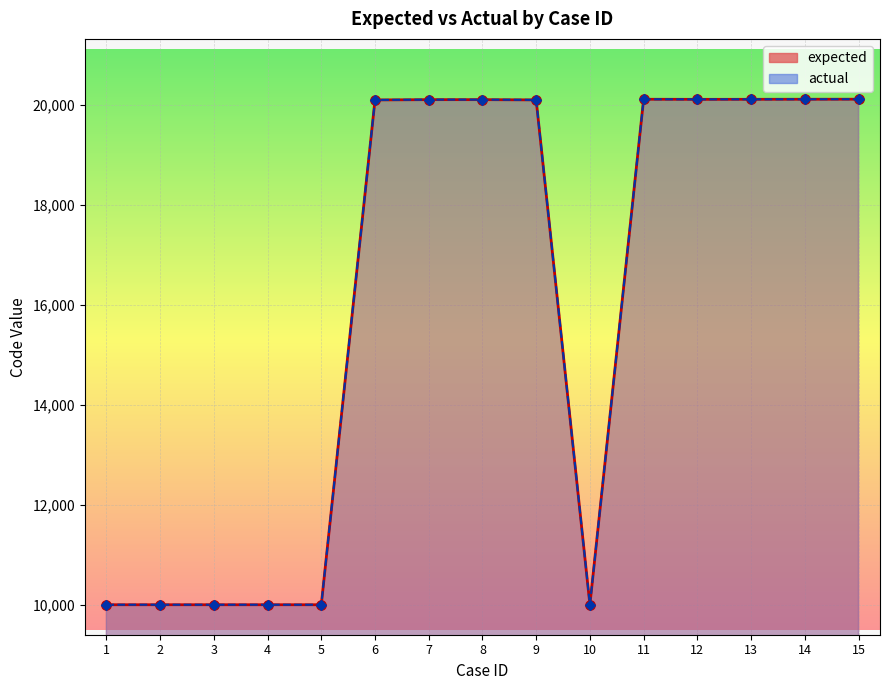

What is the total value across all series at 14?

40234